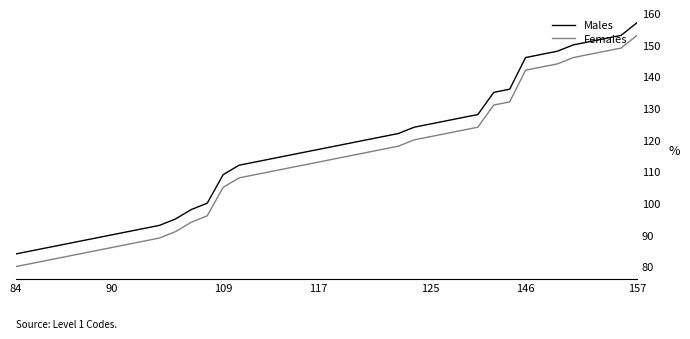

What are all the series names shown in the legend?

Males, Females